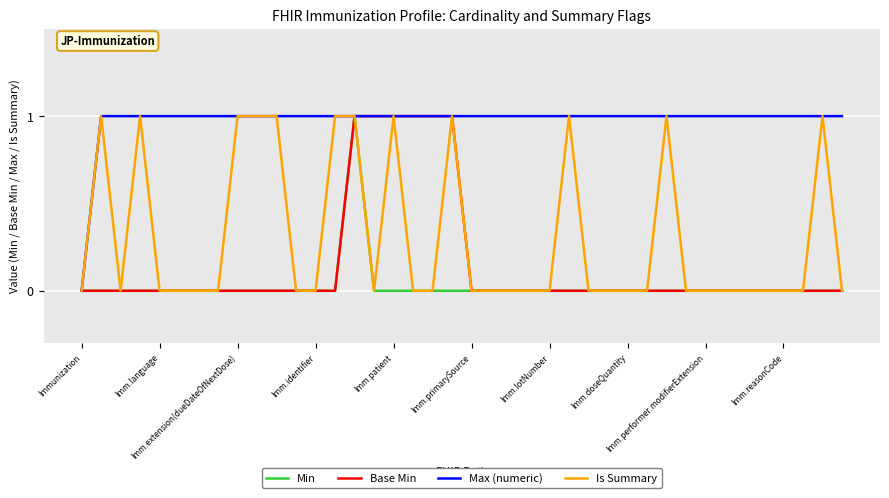

Which series has the largest total across all categories?

Max (numeric)